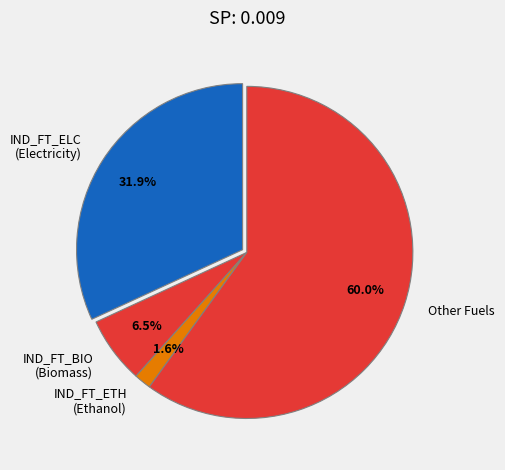

Which slice is the largest?

Other Fuels